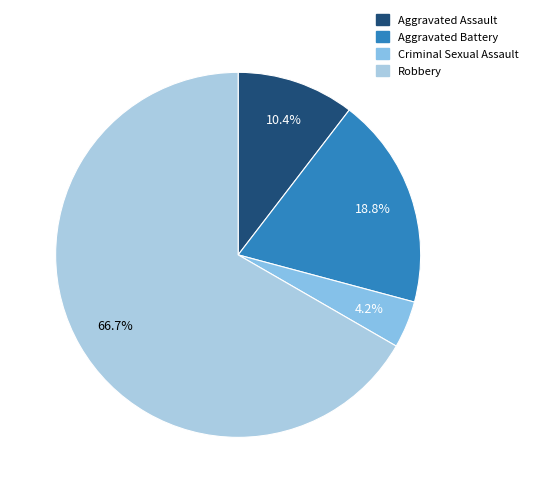

Does Criminal Sexual Assault represent more than half of the total?

No